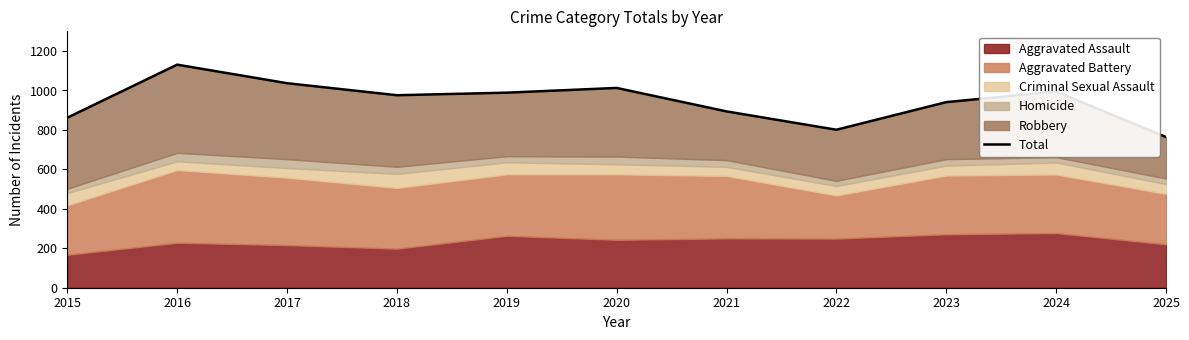

True or false: the data shows 941 at 2023.

True